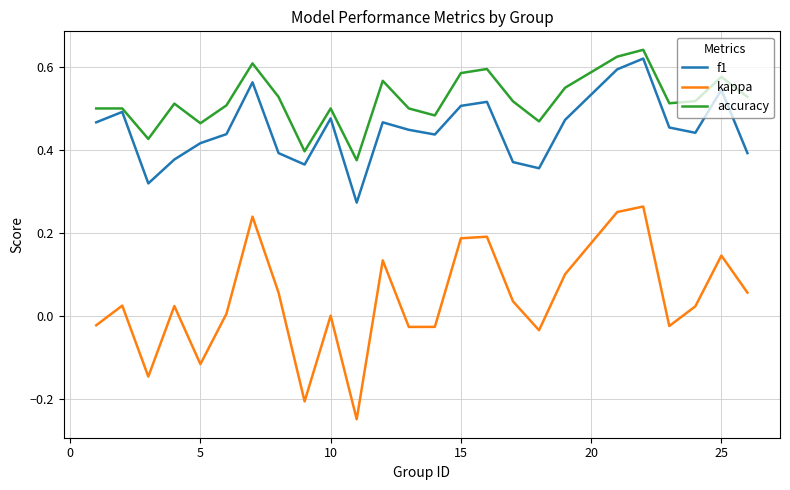

True or false: kappa and f1 intersect in this chart.

False